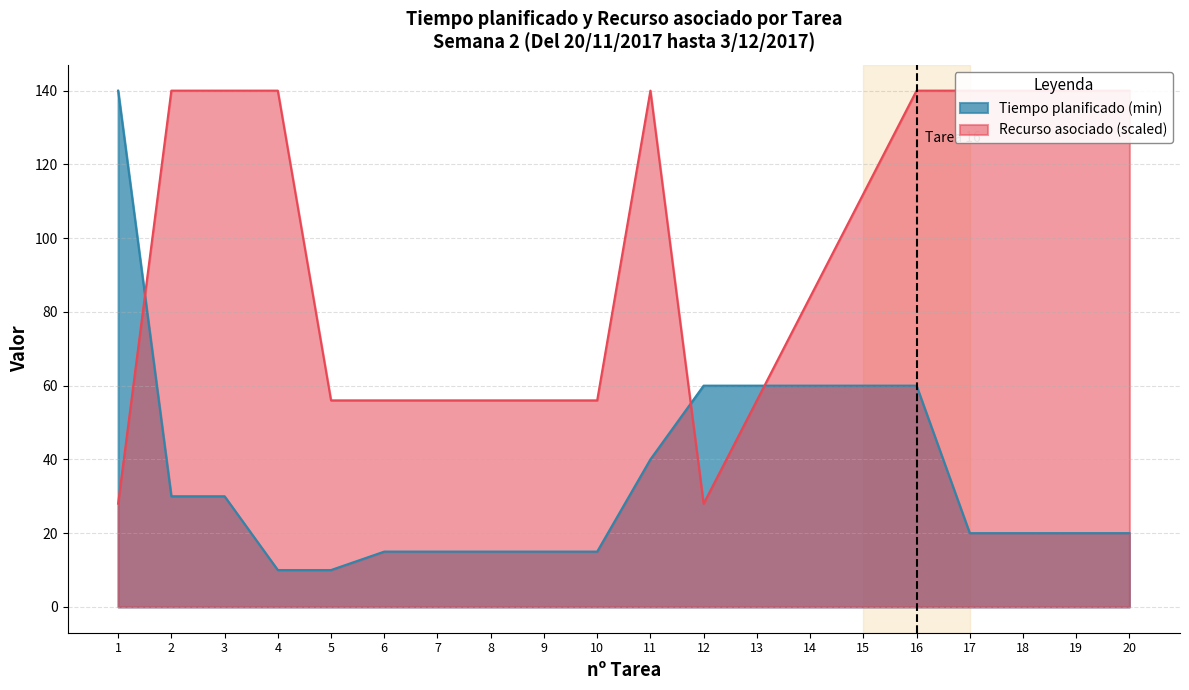

Rank the categories by Tiempo planificado (min) value from lowest to highest.

4, 5, 6, 7, 8, 9, 10, 17, 18, 19, 20, 2, 3, 11, 12, 13, 14, 15, 16, 1